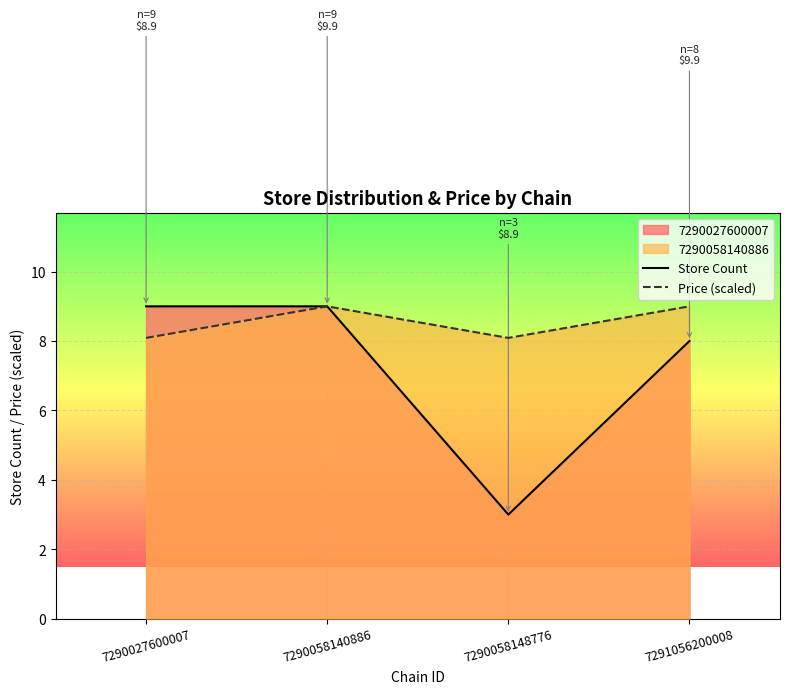

Between 7290058140886 and 7291056200008, which series saw the biggest shift?

Store Count